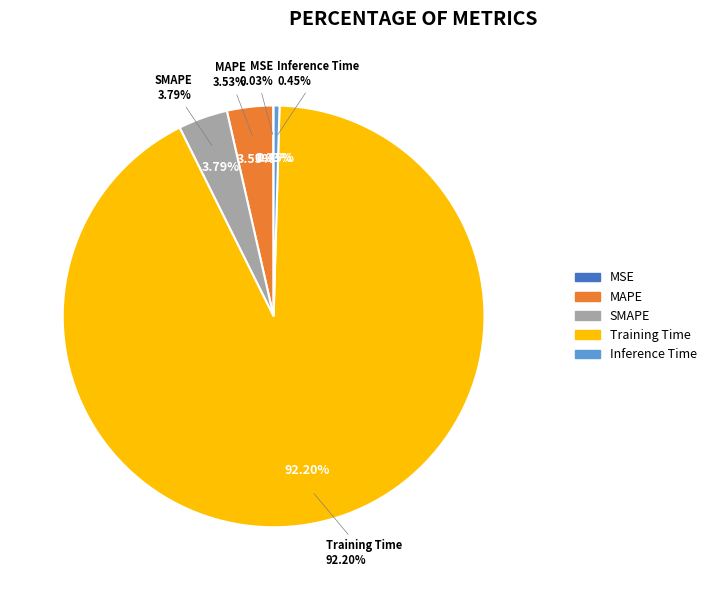

Which slice is the largest?

Training Time